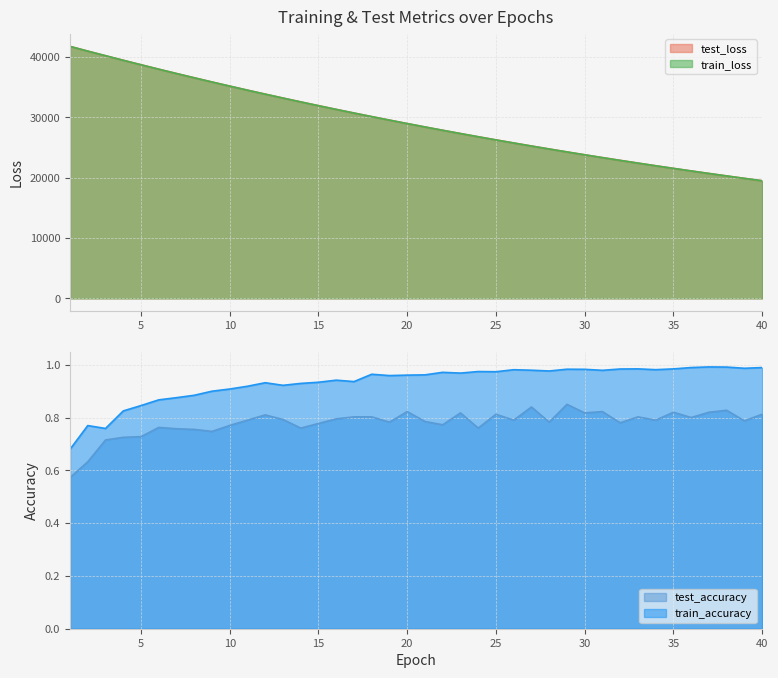

The test_accuracy series shows 0.3 at 20. True or false?

False